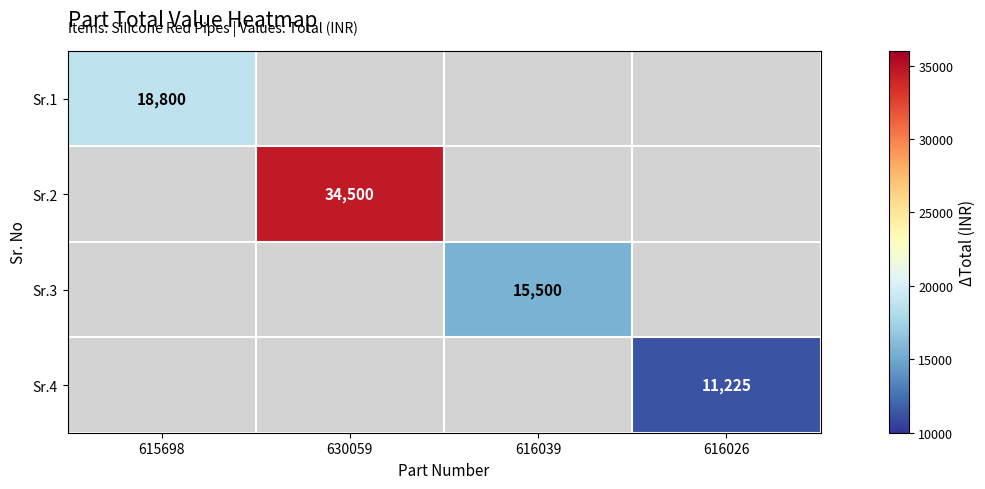

Is it true that Sr.2 equals 53264 at 630059?

False